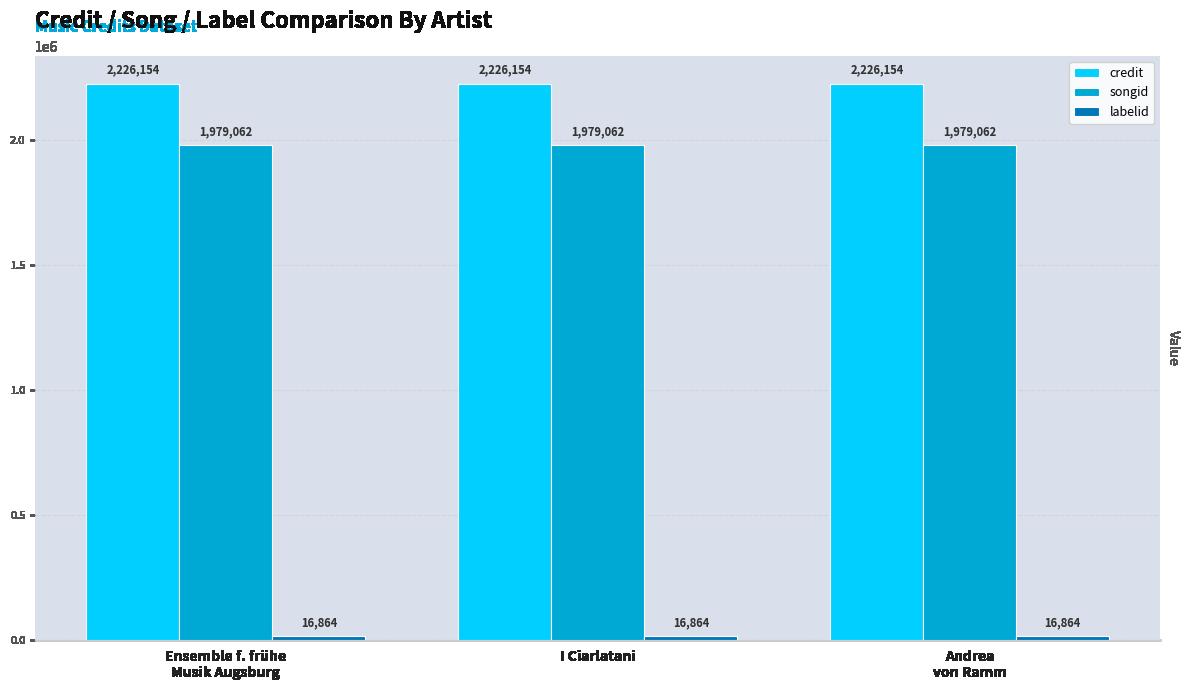

What is the total value across all series at Andrea
von Ramm?

4222080